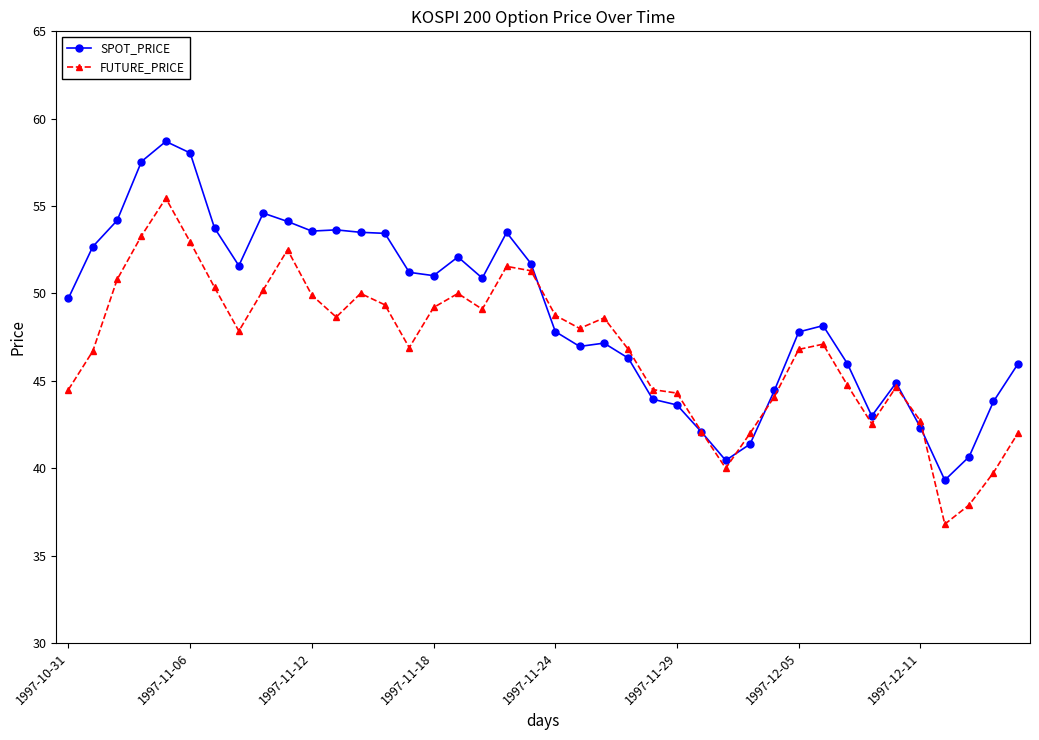

List the series in order of their overall mean, lowest first.

FUTURE_PRICE, SPOT_PRICE